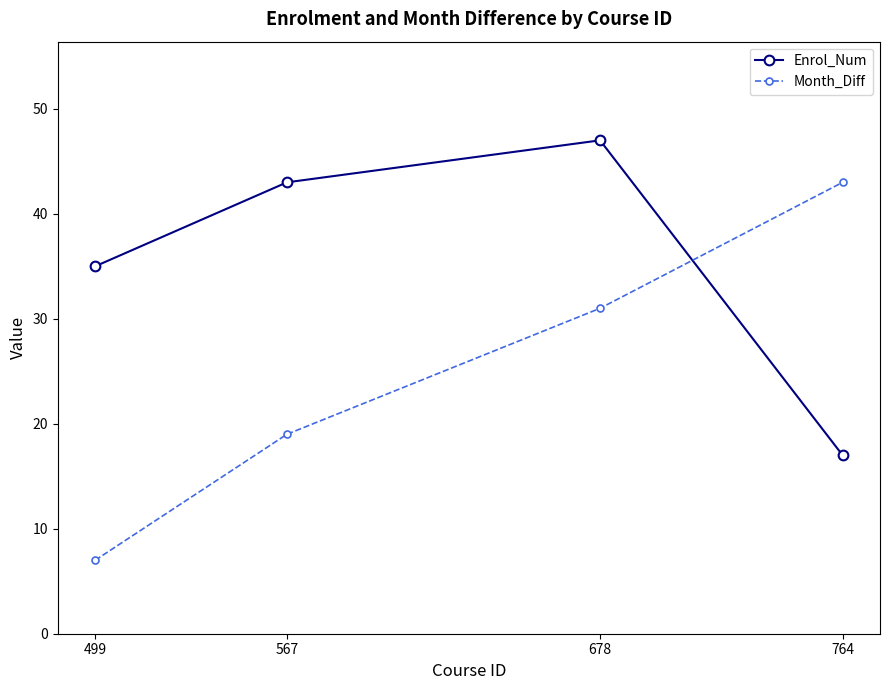

Between which two adjacent categories do Enrol_Num and Month_Diff first intersect?

678 and 764